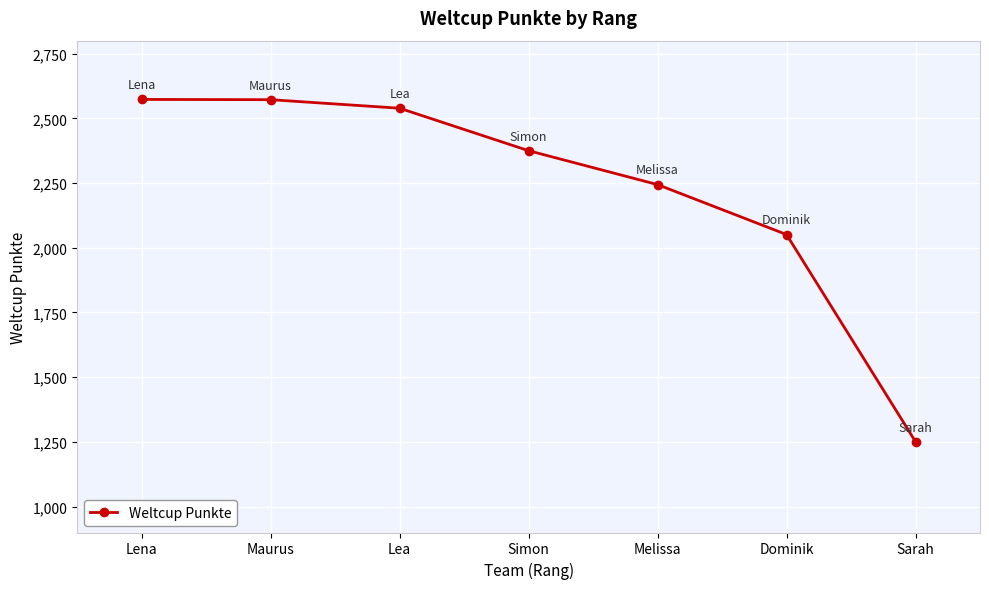

Which has a higher value, Lena or Melissa?

Lena